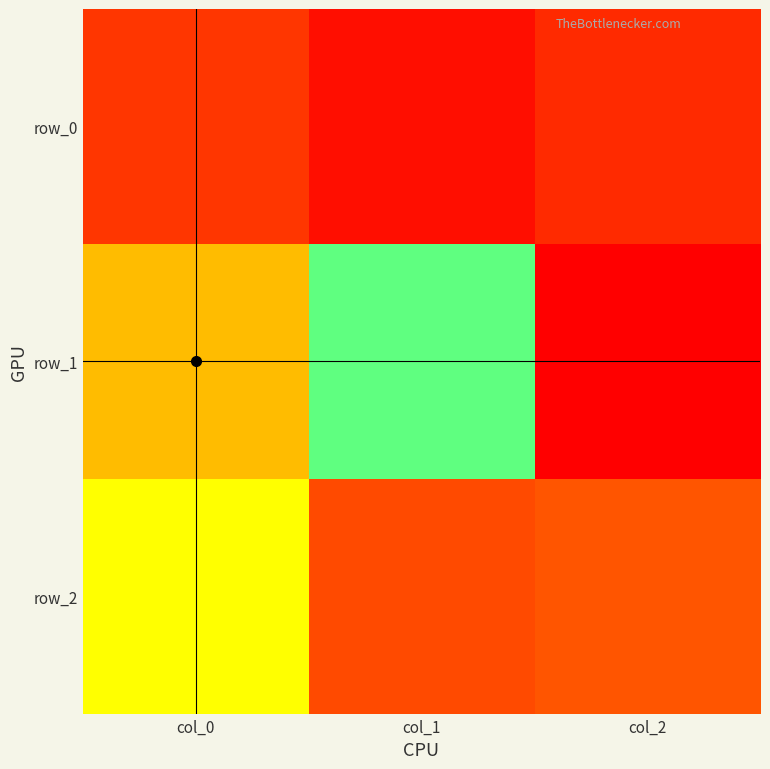

How many data points in row_1 are above 0?

1